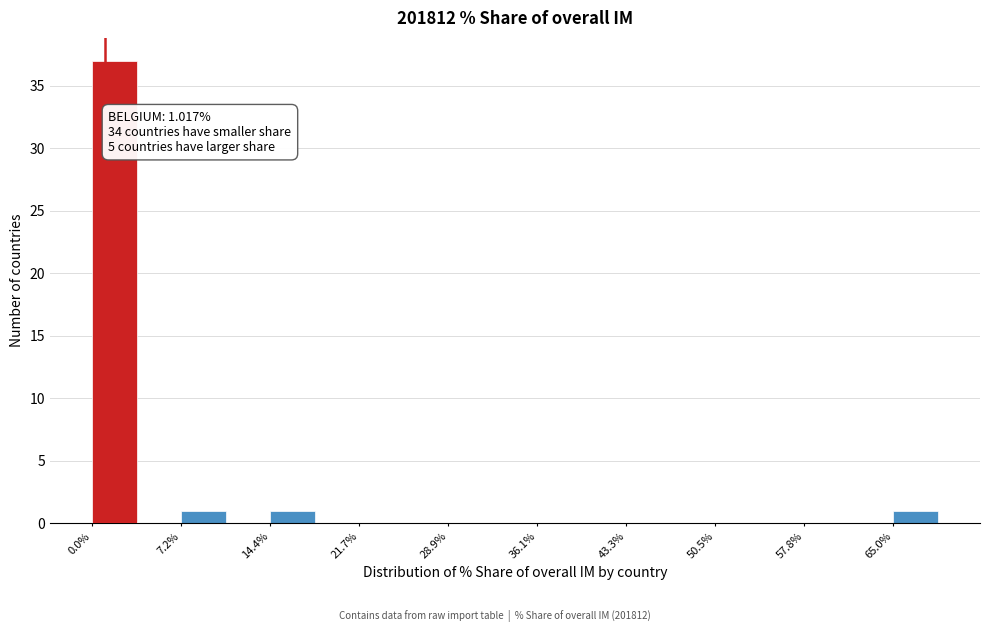

Around what value on the x-axis is the tallest bar? Give the approximate position of its centre, as read against the axis.

2